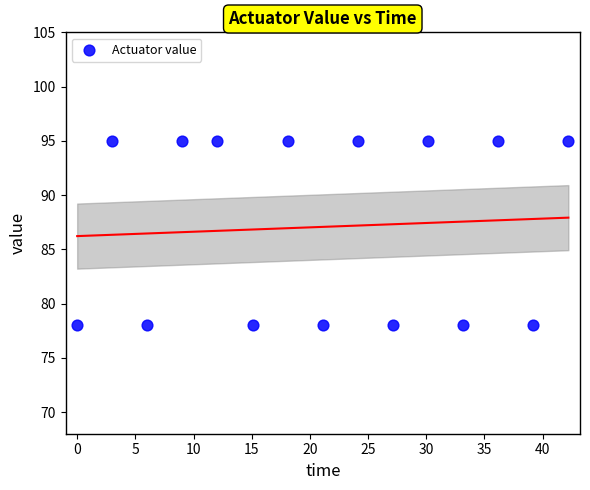

What is the range of Y values (max minus min)?

17